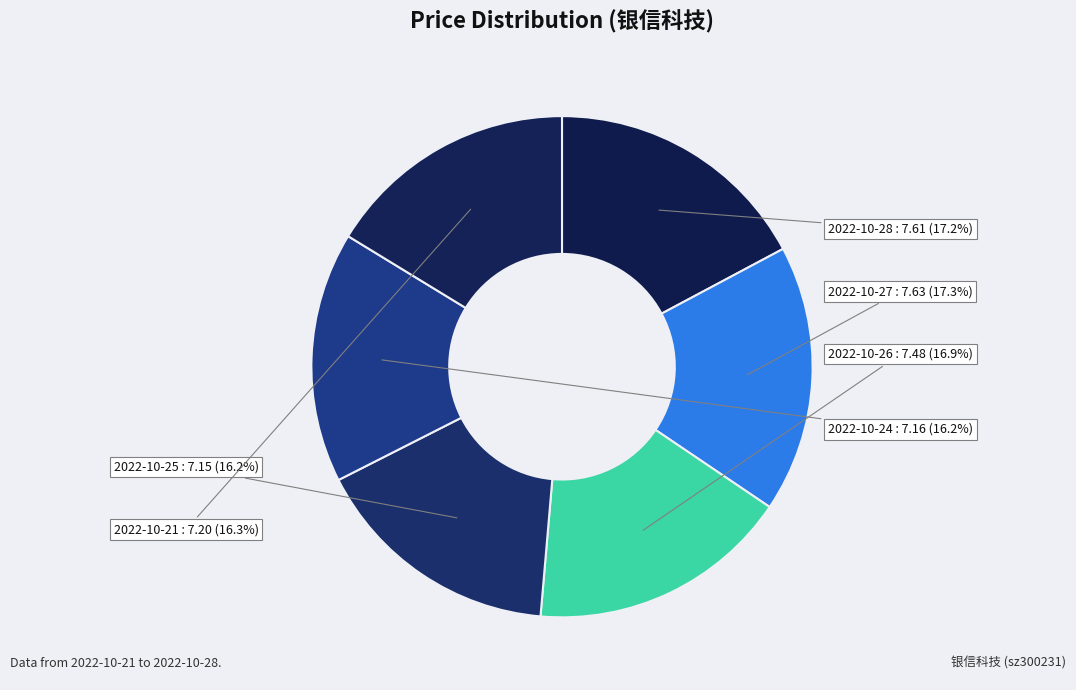

What is the largest slice in the pie chart?

2022-10-27